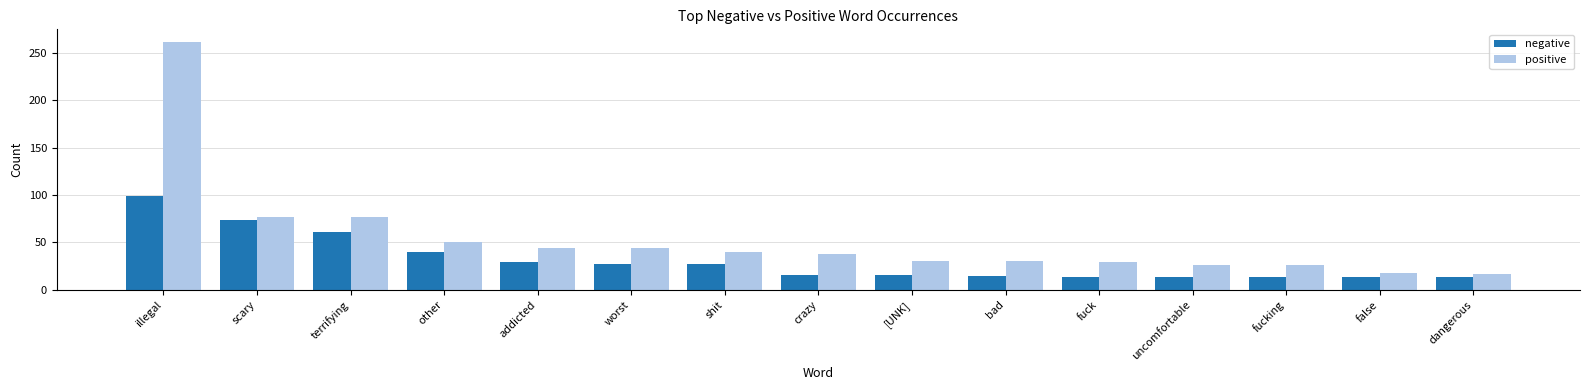

Which category has the highest value across all series?

illegal